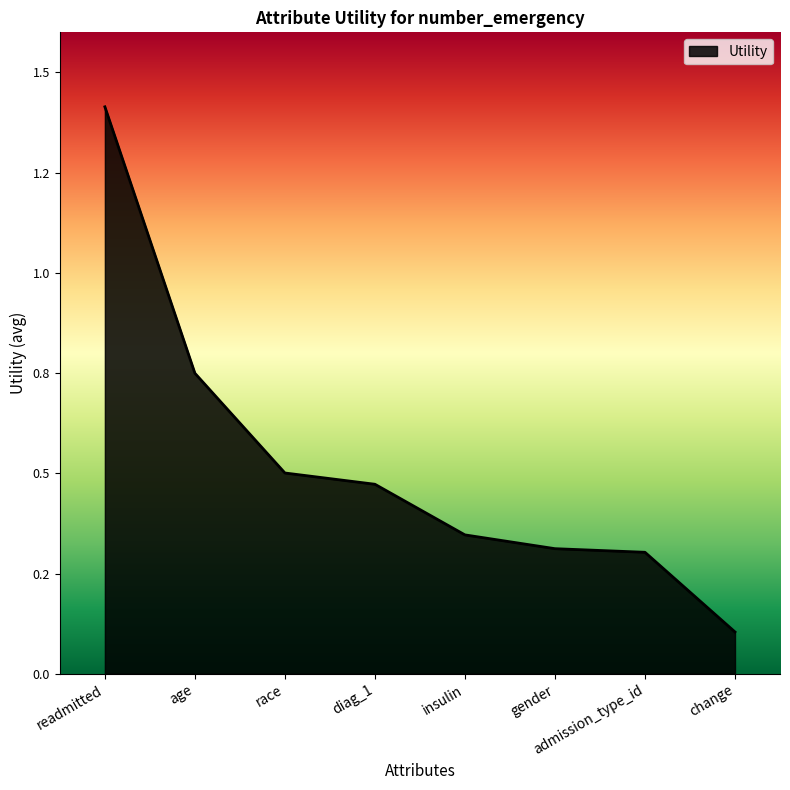

List the labels in order of value, largest first.

readmitted, age, race, diag_1, insulin, gender, admission_type_id, change